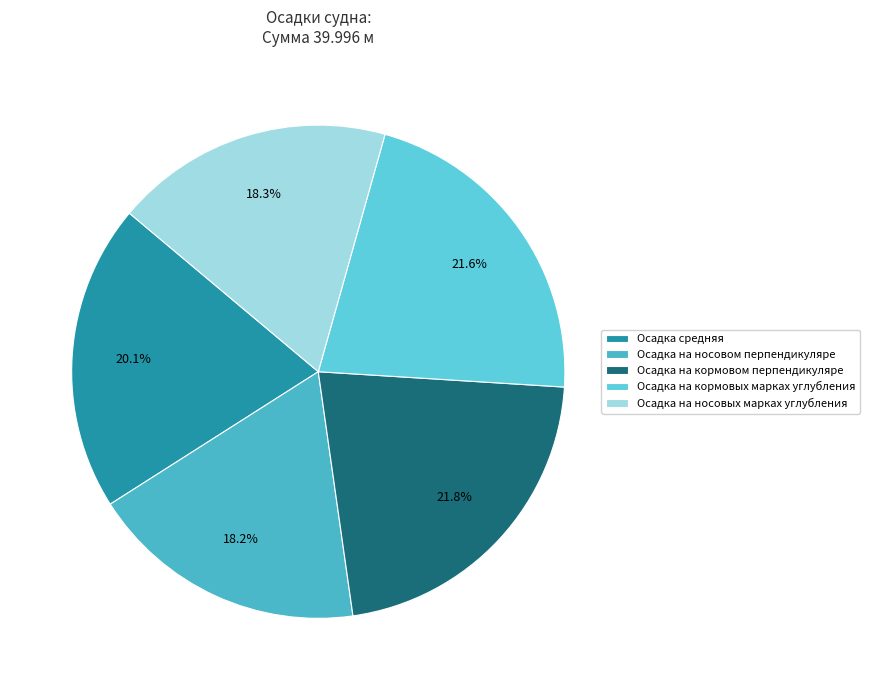

To the nearest percent, what portion does Осадка на носовом перпендикуляре represent?

18%